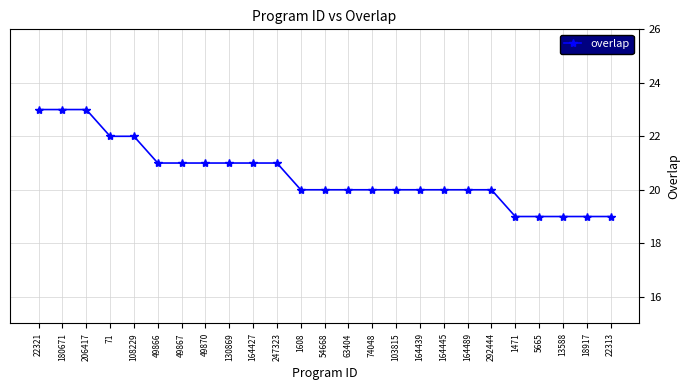

What position from the left is 74048?

15